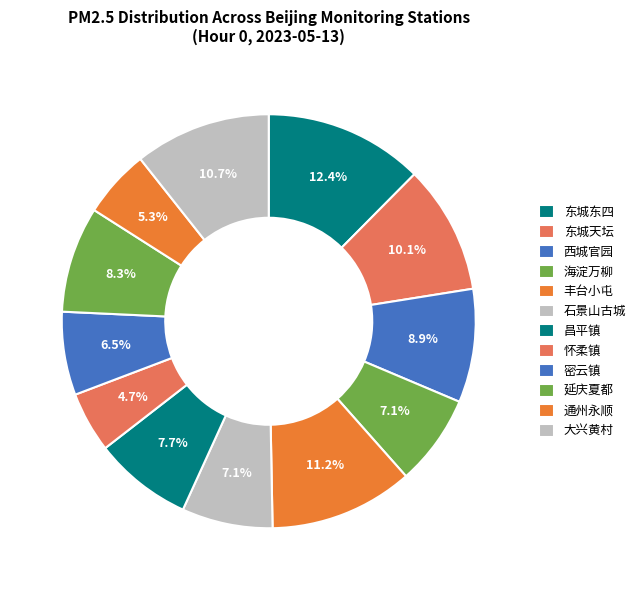

To the nearest percent, what portion does 丰台小屯 represent?

11%